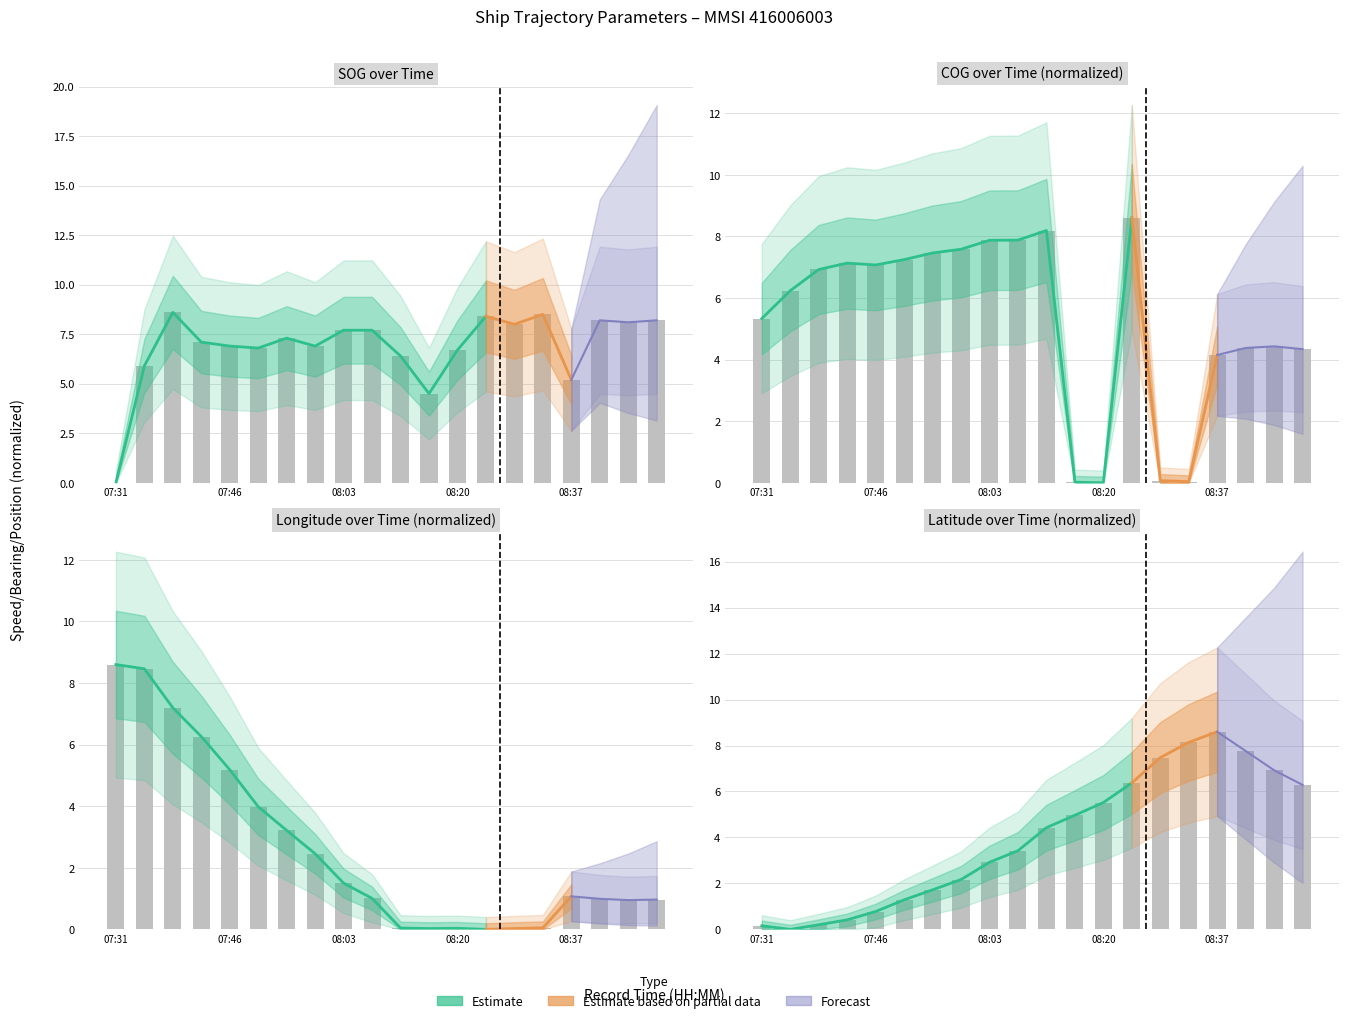

Between 12 and 18, which is larger?

18